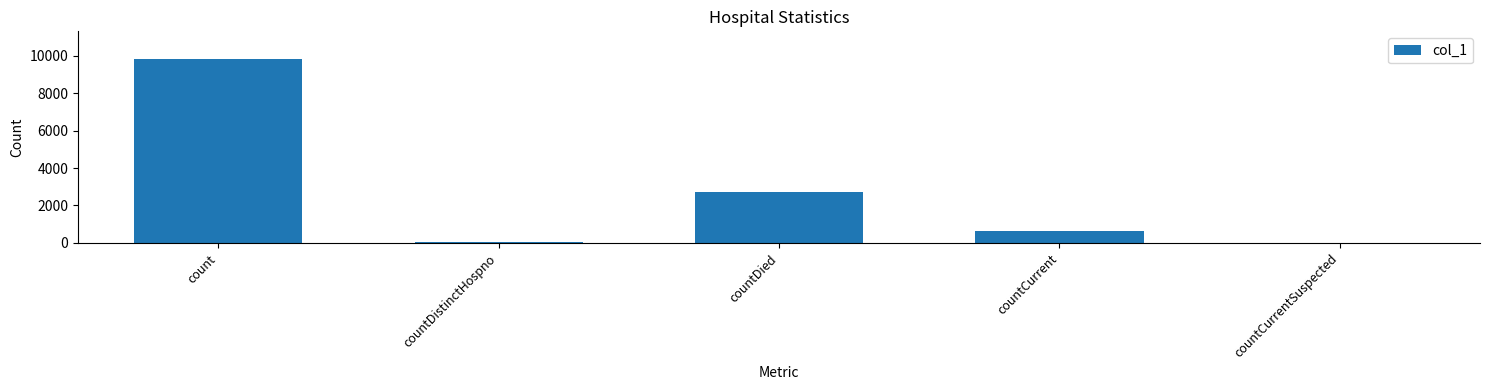

What is the sum of all values?

13236